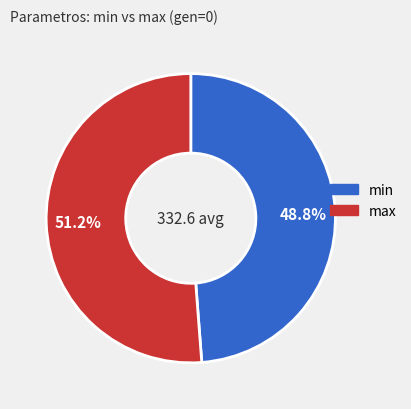

To the nearest percent, what portion does max represent?

51%